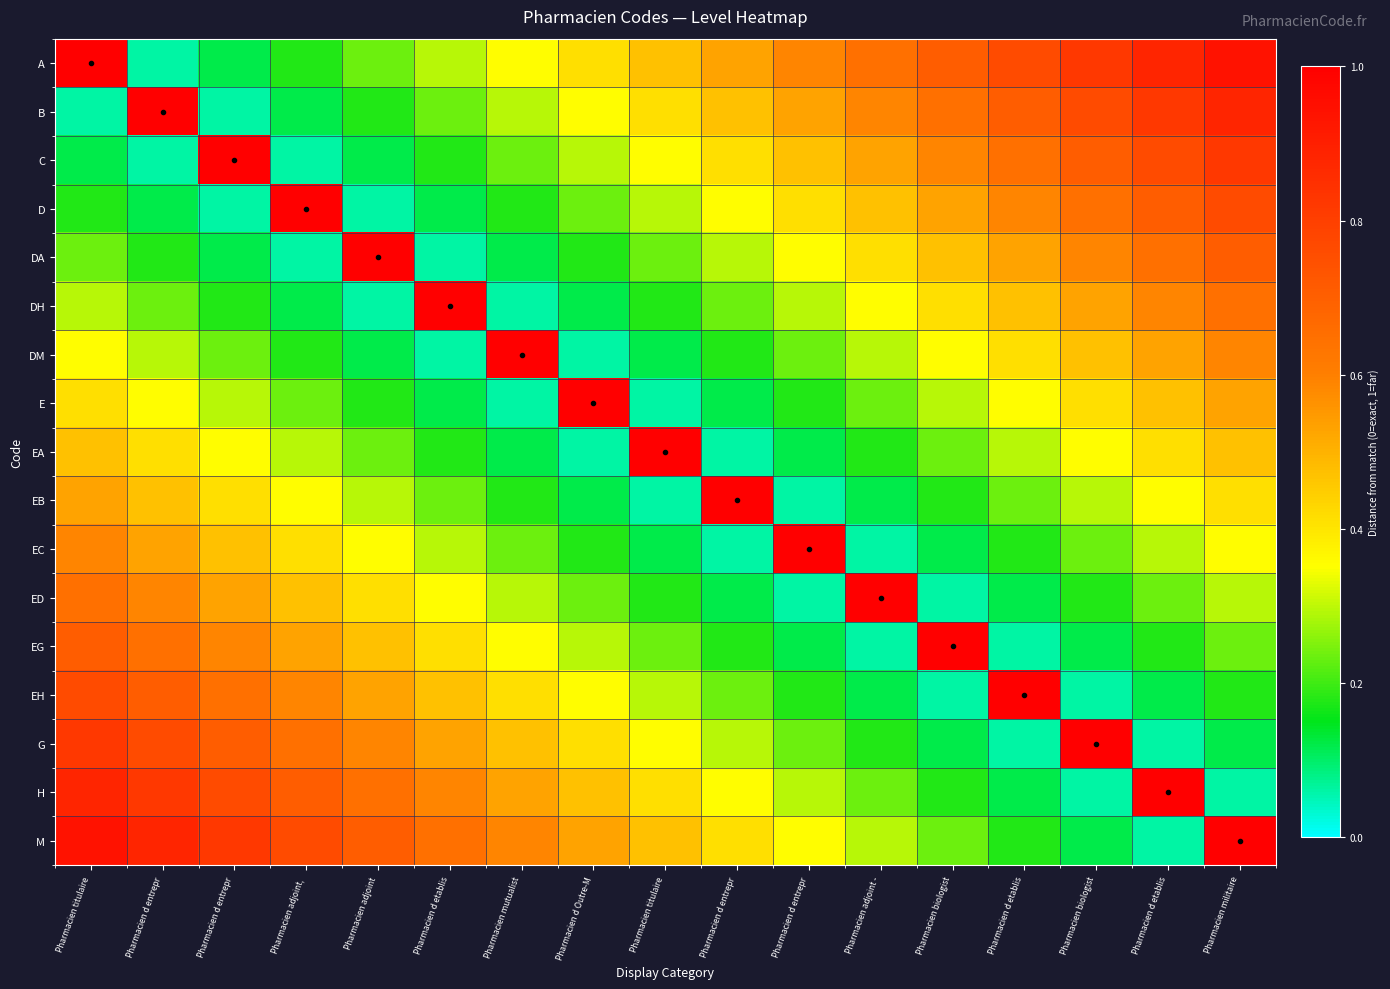

Reading left to right, extract all data points from this chart.

A: Pharmacien titulaire=1.0	Pharmacien d entrepr=0.1	Pharmacien d entrepr=0.1	Pharmacien adjoint, =0.2	Pharmacien adjoint=0.2	Pharmacien d etablis=0.3	Pharmacien mutualist=0.4	Pharmacien d Outre-M=0.4	Pharmacien titulaire=0.5	Pharmacien d entrepr=0.5	Pharmacien d entrepr=0.6	Pharmacien adjoint -=0.6	Pharmacien biologist=0.7	Pharmacien d etablis=0.8	Pharmacien biologist=0.8	Pharmacien d etablis=0.9	Pharmacien militaire=0.9
B: Pharmacien titulaire=0.1	Pharmacien d entrepr=1.0	Pharmacien d entrepr=0.1	Pharmacien adjoint, =0.1	Pharmacien adjoint=0.2	Pharmacien d etablis=0.2	Pharmacien mutualist=0.3	Pharmacien d Outre-M=0.4	Pharmacien titulaire=0.4	Pharmacien d entrepr=0.5	Pharmacien d entrepr=0.5	Pharmacien adjoint -=0.6	Pharmacien biologist=0.6	Pharmacien d etablis=0.7	Pharmacien biologist=0.8	Pharmacien d etablis=0.8	Pharmacien militaire=0.9
C: Pharmacien titulaire=0.1	Pharmacien d entrepr=0.1	Pharmacien d entrepr=1.0	Pharmacien adjoint, =0.1	Pharmacien adjoint=0.1	Pharmacien d etablis=0.2	Pharmacien mutualist=0.2	Pharmacien d Outre-M=0.3	Pharmacien titulaire=0.4	Pharmacien d entrepr=0.4	Pharmacien d entrepr=0.5	Pharmacien adjoint -=0.5	Pharmacien biologist=0.6	Pharmacien d etablis=0.6	Pharmacien biologist=0.7	Pharmacien d etablis=0.8	Pharmacien militaire=0.8
D: Pharmacien titulaire=0.2	Pharmacien d entrepr=0.1	Pharmacien d entrepr=0.1	Pharmacien adjoint, =1.0	Pharmacien adjoint=0.1	Pharmacien d etablis=0.1	Pharmacien mutualist=0.2	Pharmacien d Outre-M=0.2	Pharmacien titulaire=0.3	Pharmacien d entrepr=0.4	Pharmacien d entrepr=0.4	Pharmacien adjoint -=0.5	Pharmacien biologist=0.5	Pharmacien d etablis=0.6	Pharmacien biologist=0.6	Pharmacien d etablis=0.7	Pharmacien militaire=0.8
DA: Pharmacien titulaire=0.2	Pharmacien d entrepr=0.2	Pharmacien d entrepr=0.1	Pharmacien adjoint, =0.1	Pharmacien adjoint=1.0	Pharmacien d etablis=0.1	Pharmacien mutualist=0.1	Pharmacien d Outre-M=0.2	Pharmacien titulaire=0.2	Pharmacien d entrepr=0.3	Pharmacien d entrepr=0.4	Pharmacien adjoint -=0.4	Pharmacien biologist=0.5	Pharmacien d etablis=0.5	Pharmacien biologist=0.6	Pharmacien d etablis=0.6	Pharmacien militaire=0.7
DH: Pharmacien titulaire=0.3	Pharmacien d entrepr=0.2	Pharmacien d entrepr=0.2	Pharmacien adjoint, =0.1	Pharmacien adjoint=0.1	Pharmacien d etablis=1.0	Pharmacien mutualist=0.1	Pharmacien d Outre-M=0.1	Pharmacien titulaire=0.2	Pharmacien d entrepr=0.2	Pharmacien d entrepr=0.3	Pharmacien adjoint -=0.4	Pharmacien biologist=0.4	Pharmacien d etablis=0.5	Pharmacien biologist=0.5	Pharmacien d etablis=0.6	Pharmacien militaire=0.6
DM: Pharmacien titulaire=0.4	Pharmacien d entrepr=0.3	Pharmacien d entrepr=0.2	Pharmacien adjoint, =0.2	Pharmacien adjoint=0.1	Pharmacien d etablis=0.1	Pharmacien mutualist=1.0	Pharmacien d Outre-M=0.1	Pharmacien titulaire=0.1	Pharmacien d entrepr=0.2	Pharmacien d entrepr=0.2	Pharmacien adjoint -=0.3	Pharmacien biologist=0.4	Pharmacien d etablis=0.4	Pharmacien biologist=0.5	Pharmacien d etablis=0.5	Pharmacien militaire=0.6
E: Pharmacien titulaire=0.4	Pharmacien d entrepr=0.4	Pharmacien d entrepr=0.3	Pharmacien adjoint, =0.2	Pharmacien adjoint=0.2	Pharmacien d etablis=0.1	Pharmacien mutualist=0.1	Pharmacien d Outre-M=1.0	Pharmacien titulaire=0.1	Pharmacien d entrepr=0.1	Pharmacien d entrepr=0.2	Pharmacien adjoint -=0.2	Pharmacien biologist=0.3	Pharmacien d etablis=0.4	Pharmacien biologist=0.4	Pharmacien d etablis=0.5	Pharmacien militaire=0.5
EA: Pharmacien titulaire=0.5	Pharmacien d entrepr=0.4	Pharmacien d entrepr=0.4	Pharmacien adjoint, =0.3	Pharmacien adjoint=0.2	Pharmacien d etablis=0.2	Pharmacien mutualist=0.1	Pharmacien d Outre-M=0.1	Pharmacien titulaire=1.0	Pharmacien d entrepr=0.1	Pharmacien d entrepr=0.1	Pharmacien adjoint -=0.2	Pharmacien biologist=0.2	Pharmacien d etablis=0.3	Pharmacien biologist=0.4	Pharmacien d etablis=0.4	Pharmacien militaire=0.5
EB: Pharmacien titulaire=0.5	Pharmacien d entrepr=0.5	Pharmacien d entrepr=0.4	Pharmacien adjoint, =0.4	Pharmacien adjoint=0.3	Pharmacien d etablis=0.2	Pharmacien mutualist=0.2	Pharmacien d Outre-M=0.1	Pharmacien titulaire=0.1	Pharmacien d entrepr=1.0	Pharmacien d entrepr=0.1	Pharmacien adjoint -=0.1	Pharmacien biologist=0.2	Pharmacien d etablis=0.2	Pharmacien biologist=0.3	Pharmacien d etablis=0.4	Pharmacien militaire=0.4
EC: Pharmacien titulaire=0.6	Pharmacien d entrepr=0.5	Pharmacien d entrepr=0.5	Pharmacien adjoint, =0.4	Pharmacien adjoint=0.4	Pharmacien d etablis=0.3	Pharmacien mutualist=0.2	Pharmacien d Outre-M=0.2	Pharmacien titulaire=0.1	Pharmacien d entrepr=0.1	Pharmacien d entrepr=1.0	Pharmacien adjoint -=0.1	Pharmacien biologist=0.1	Pharmacien d etablis=0.2	Pharmacien biologist=0.2	Pharmacien d etablis=0.3	Pharmacien militaire=0.4
ED: Pharmacien titulaire=0.6	Pharmacien d entrepr=0.6	Pharmacien d entrepr=0.5	Pharmacien adjoint, =0.5	Pharmacien adjoint=0.4	Pharmacien d etablis=0.4	Pharmacien mutualist=0.3	Pharmacien d Outre-M=0.2	Pharmacien titulaire=0.2	Pharmacien d entrepr=0.1	Pharmacien d entrepr=0.1	Pharmacien adjoint -=1.0	Pharmacien biologist=0.1	Pharmacien d etablis=0.1	Pharmacien biologist=0.2	Pharmacien d etablis=0.2	Pharmacien militaire=0.3
EG: Pharmacien titulaire=0.7	Pharmacien d entrepr=0.6	Pharmacien d entrepr=0.6	Pharmacien adjoint, =0.5	Pharmacien adjoint=0.5	Pharmacien d etablis=0.4	Pharmacien mutualist=0.4	Pharmacien d Outre-M=0.3	Pharmacien titulaire=0.2	Pharmacien d entrepr=0.2	Pharmacien d entrepr=0.1	Pharmacien adjoint -=0.1	Pharmacien biologist=1.0	Pharmacien d etablis=0.1	Pharmacien biologist=0.1	Pharmacien d etablis=0.2	Pharmacien militaire=0.2
EH: Pharmacien titulaire=0.8	Pharmacien d entrepr=0.7	Pharmacien d entrepr=0.6	Pharmacien adjoint, =0.6	Pharmacien adjoint=0.5	Pharmacien d etablis=0.5	Pharmacien mutualist=0.4	Pharmacien d Outre-M=0.4	Pharmacien titulaire=0.3	Pharmacien d entrepr=0.2	Pharmacien d entrepr=0.2	Pharmacien adjoint -=0.1	Pharmacien biologist=0.1	Pharmacien d etablis=1.0	Pharmacien biologist=0.1	Pharmacien d etablis=0.1	Pharmacien militaire=0.2
G: Pharmacien titulaire=0.8	Pharmacien d entrepr=0.8	Pharmacien d entrepr=0.7	Pharmacien adjoint, =0.6	Pharmacien adjoint=0.6	Pharmacien d etablis=0.5	Pharmacien mutualist=0.5	Pharmacien d Outre-M=0.4	Pharmacien titulaire=0.4	Pharmacien d entrepr=0.3	Pharmacien d entrepr=0.2	Pharmacien adjoint -=0.2	Pharmacien biologist=0.1	Pharmacien d etablis=0.1	Pharmacien biologist=1.0	Pharmacien d etablis=0.1	Pharmacien militaire=0.1
H: Pharmacien titulaire=0.9	Pharmacien d entrepr=0.8	Pharmacien d entrepr=0.8	Pharmacien adjoint, =0.7	Pharmacien adjoint=0.6	Pharmacien d etablis=0.6	Pharmacien mutualist=0.5	Pharmacien d Outre-M=0.5	Pharmacien titulaire=0.4	Pharmacien d entrepr=0.4	Pharmacien d entrepr=0.3	Pharmacien adjoint -=0.2	Pharmacien biologist=0.2	Pharmacien d etablis=0.1	Pharmacien biologist=0.1	Pharmacien d etablis=1.0	Pharmacien militaire=0.1
M: Pharmacien titulaire=0.9	Pharmacien d entrepr=0.9	Pharmacien d entrepr=0.8	Pharmacien adjoint, =0.8	Pharmacien adjoint=0.7	Pharmacien d etablis=0.6	Pharmacien mutualist=0.6	Pharmacien d Outre-M=0.5	Pharmacien titulaire=0.5	Pharmacien d entrepr=0.4	Pharmacien d entrepr=0.4	Pharmacien adjoint -=0.3	Pharmacien biologist=0.2	Pharmacien d etablis=0.2	Pharmacien biologist=0.1	Pharmacien d etablis=0.1	Pharmacien militaire=1.0